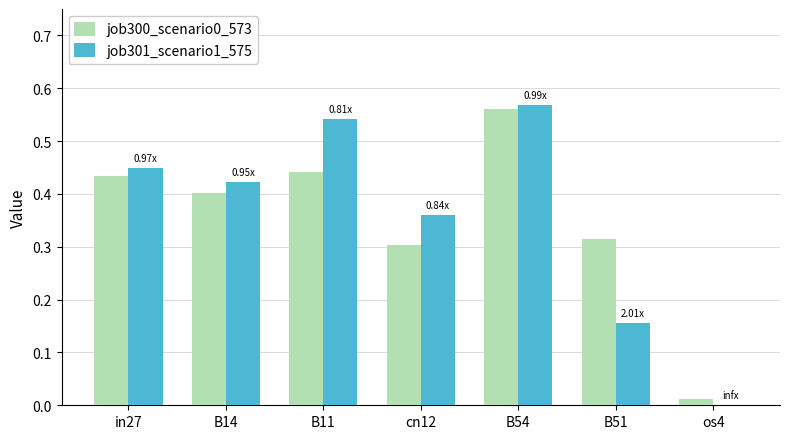

Between B54 and B51, which series saw the biggest shift?

job301_scenario1_575